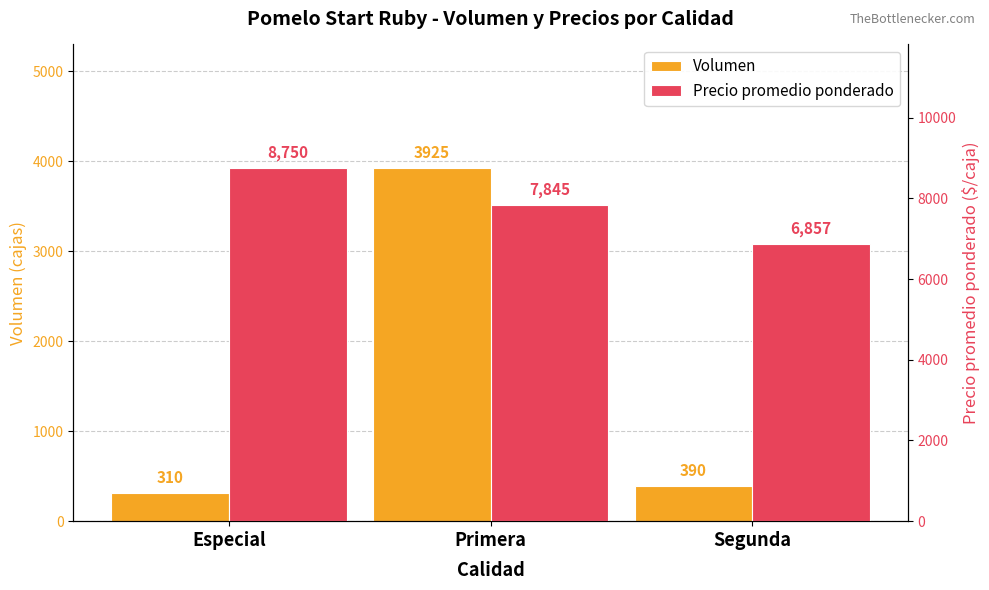

Where does the Precio promedio ponderado series first go above 7845?

Especial